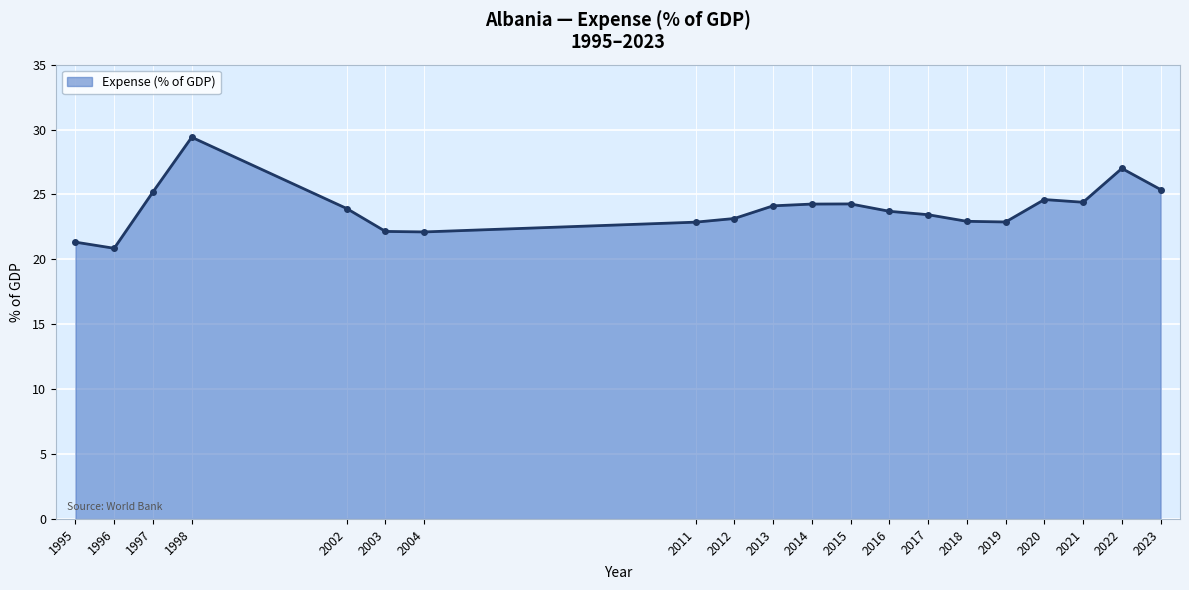

What is the value of the 2nd point from the left?

20.9